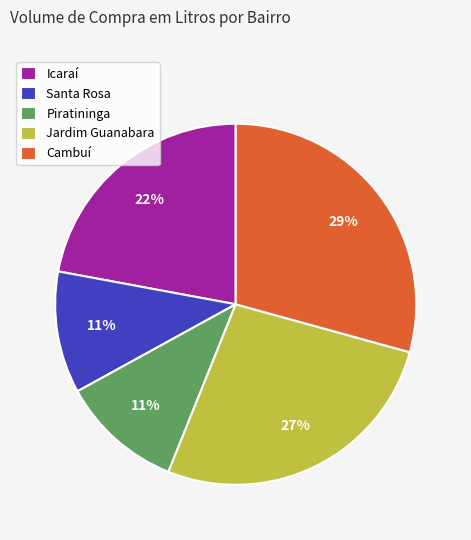

Is there a majority slice in this chart?

No